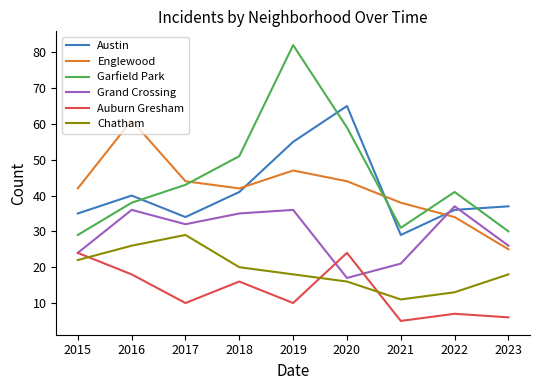

True or false: Garfield Park has a value of 54 at 2022.

False